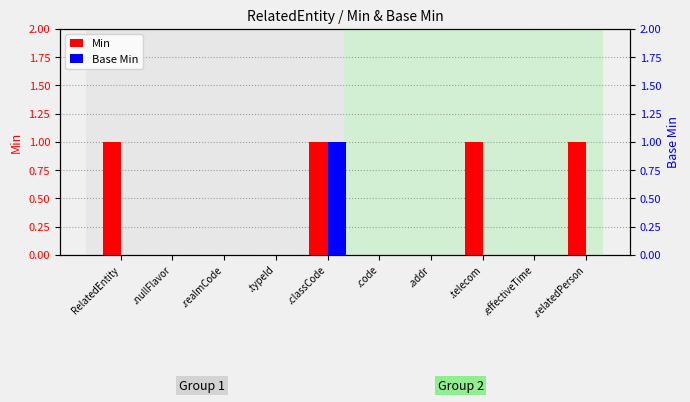

Reading left to right, extract all data points from this chart.

Min: RelatedEntity=1	.nullFlavor=0	.realmCode=0	.typeId=0	.classCode=1	.code=0	.addr=0	.telecom=1	.effectiveTime=0	.relatedPerson=1
Base Min: RelatedEntity=0	.nullFlavor=0	.realmCode=0	.typeId=0	.classCode=1	.code=0	.addr=0	.telecom=0	.effectiveTime=0	.relatedPerson=0